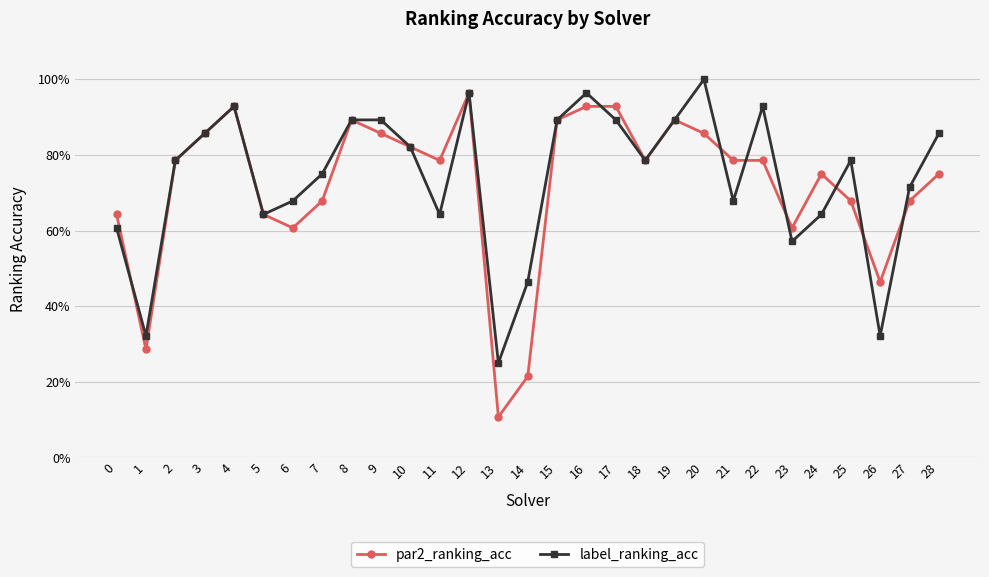

Reading right to left, extract all data points from this chart.

par2_ranking_acc: 28=0.8	27=0.7	26=0.5	25=0.7	24=0.8	23=0.6	22=0.8	21=0.8	20=0.9	19=0.9	18=0.8	17=0.9	16=0.9	15=0.9	14=0.2	13=0.1	12=1.0	11=0.8	10=0.8	9=0.9	8=0.9	7=0.7	6=0.6	5=0.6	4=0.9	3=0.9	2=0.8	1=0.3	0=0.6
label_ranking_acc: 28=0.9	27=0.7	26=0.3	25=0.8	24=0.6	23=0.6	22=0.9	21=0.7	20=1.0	19=0.9	18=0.8	17=0.9	16=1.0	15=0.9	14=0.5	13=0.2	12=1.0	11=0.6	10=0.8	9=0.9	8=0.9	7=0.8	6=0.7	5=0.6	4=0.9	3=0.9	2=0.8	1=0.3	0=0.6